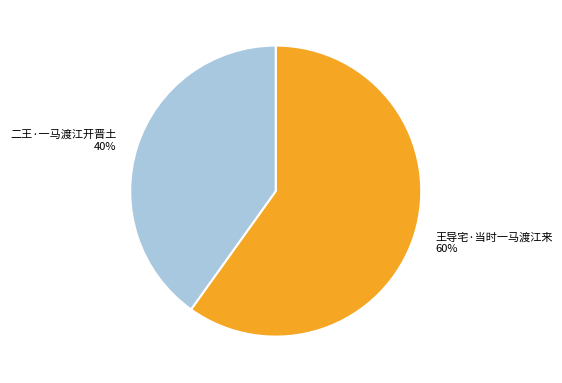

To the nearest percent, what is the difference between the 二王·一马渡江开晋土 and 王导宅·当时一马渡江来 slice percentages?

20%